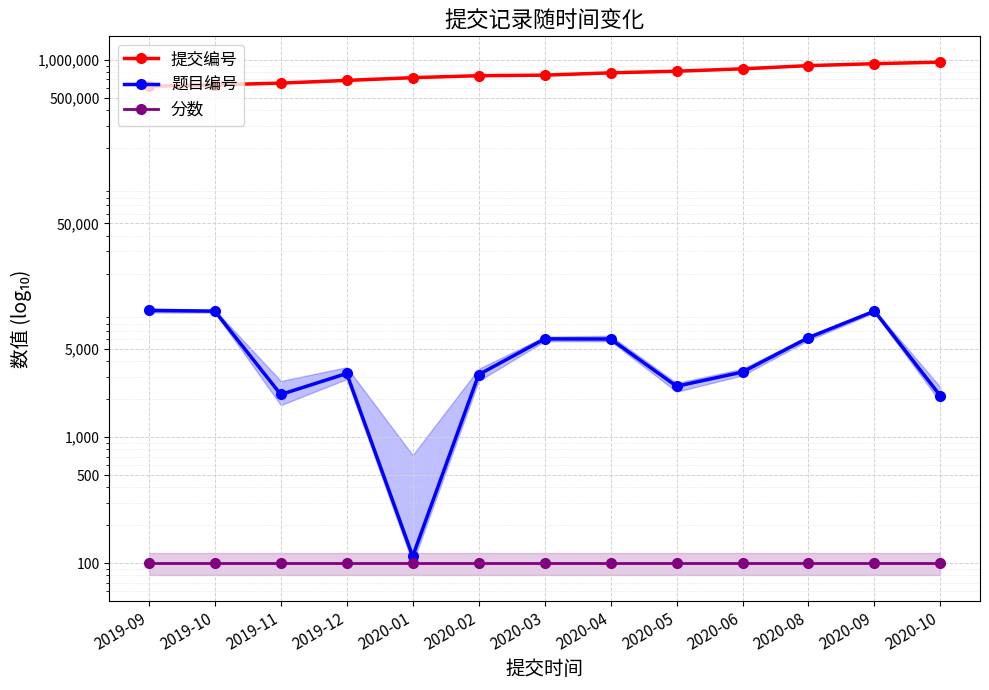

True or false: 题目编号 has more than 1 points higher than both neighbors.

True